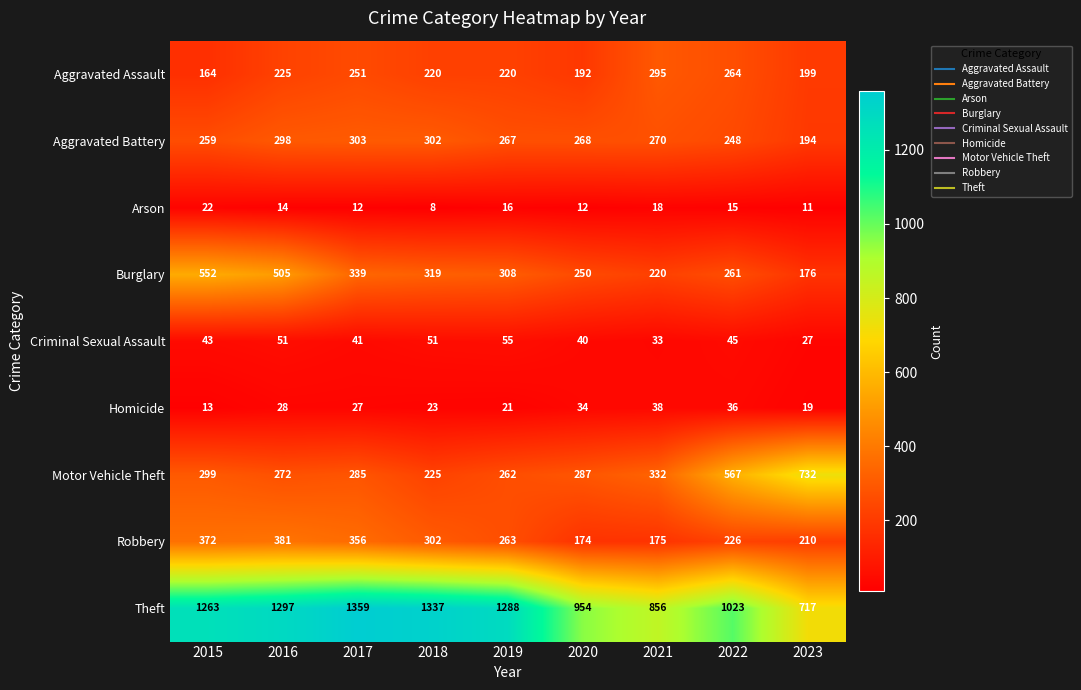

What is the sum of the Motor Vehicle Theft values at 2015 and 2019?

561